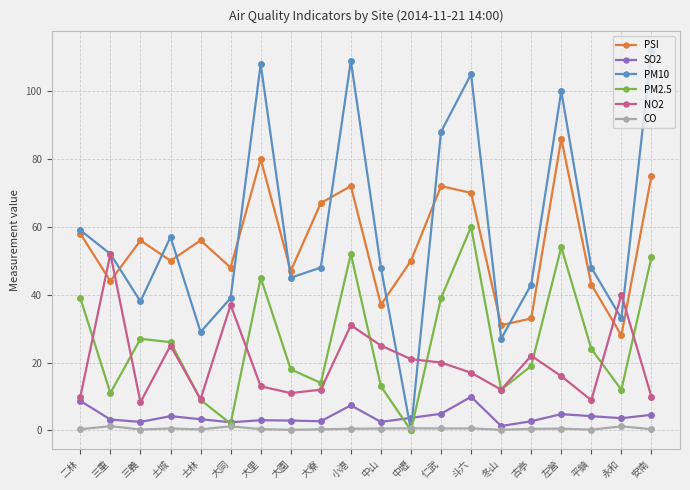

What position from the right is 土城?

17